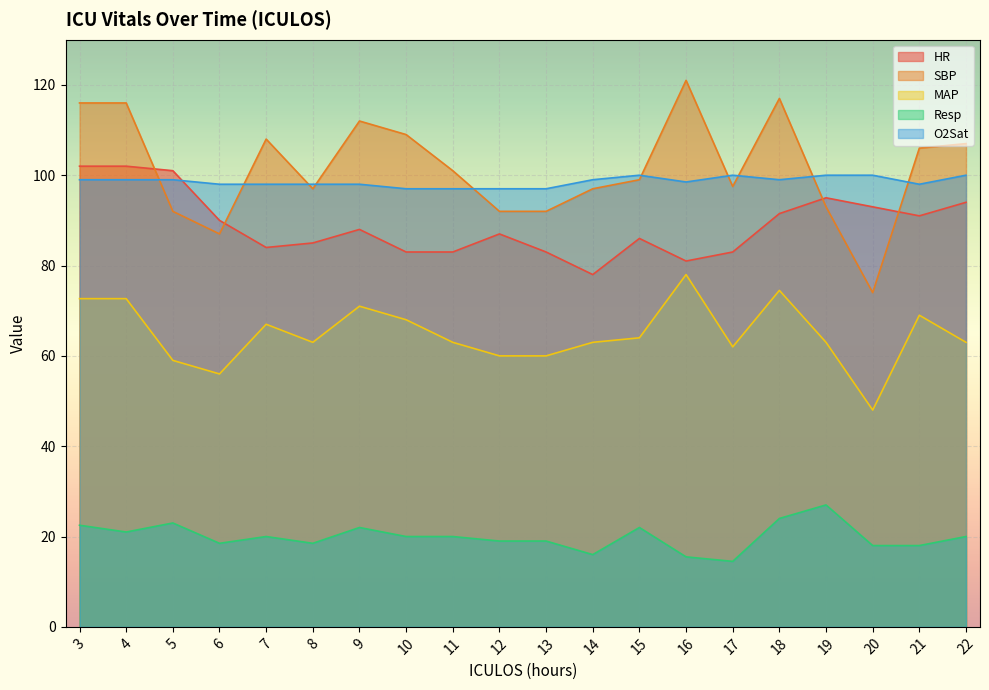

Between 10 and 18, which series saw the biggest shift?

HR